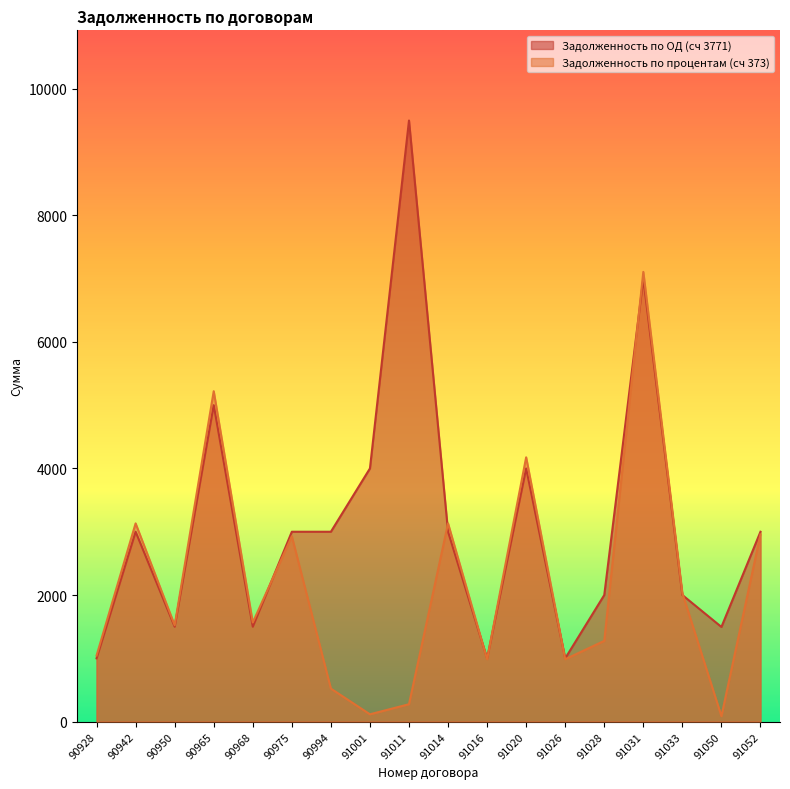

True or false: Задолженность по процентам (сч 373) and Задолженность по ОД (сч 3771) cross at least once.

True